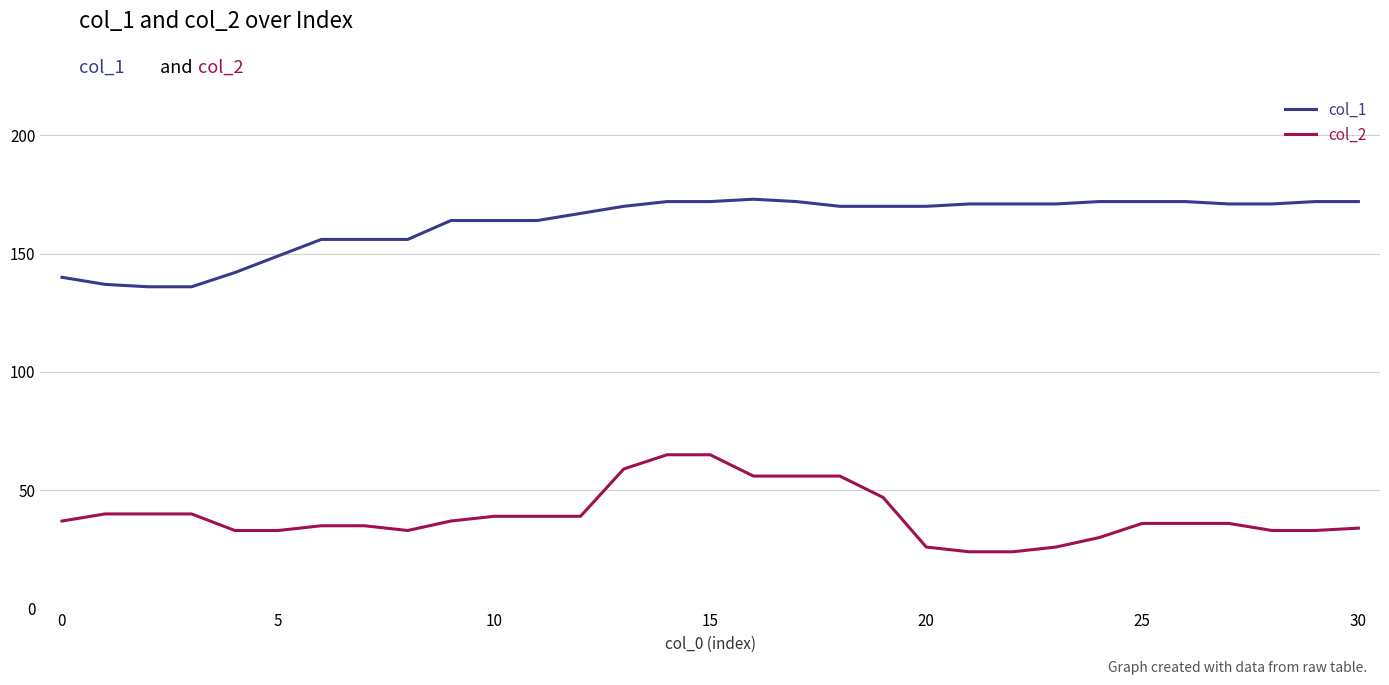

Which series has the largest total across all categories?

col_1